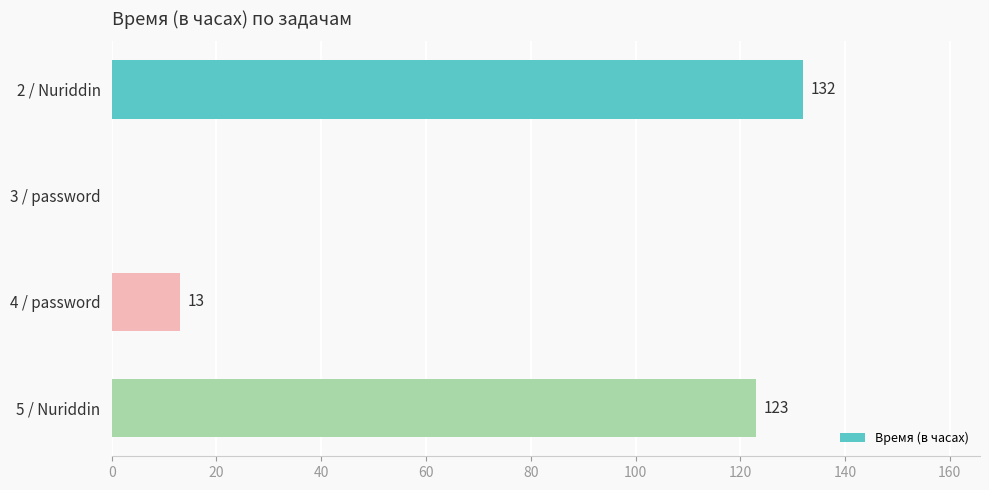

How many categories are shown in the chart?

4